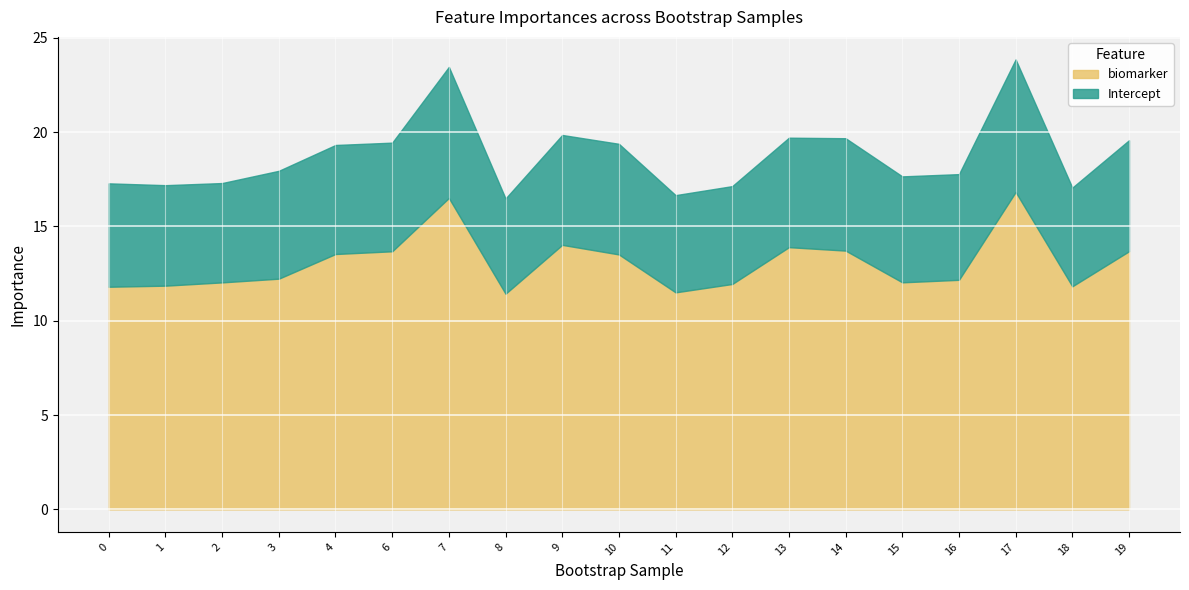

What is the minimum value for Intercept?

5.0